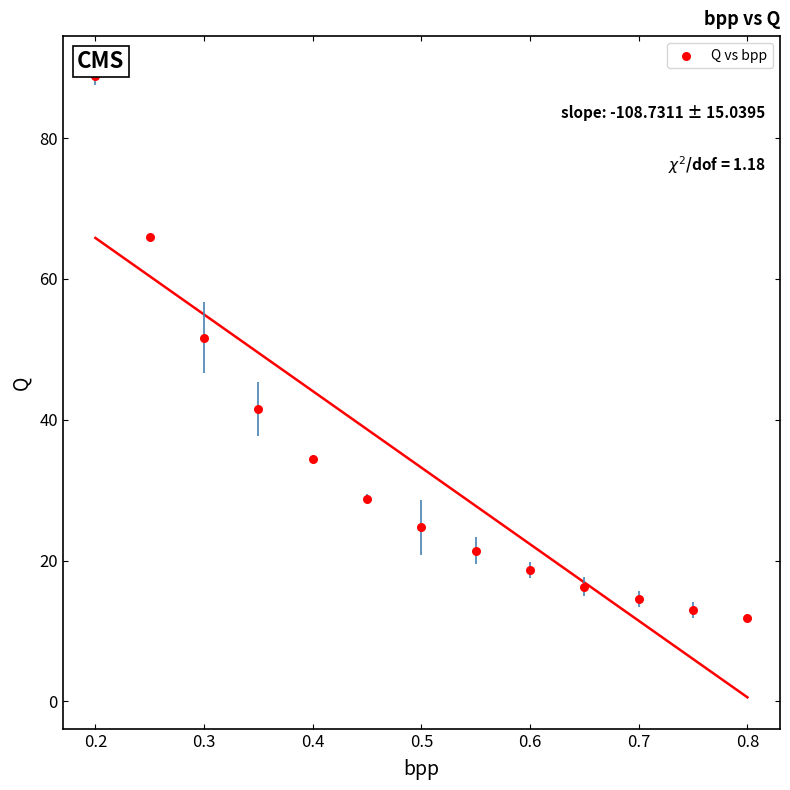

What Y value in the scatter plot is closest to 50?

51.7